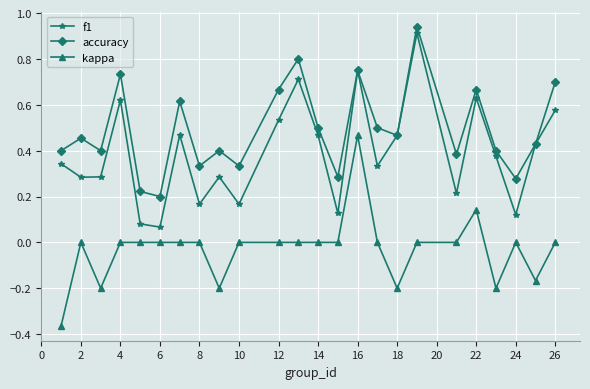

True or false: kappa and accuracy intersect in this chart.

False